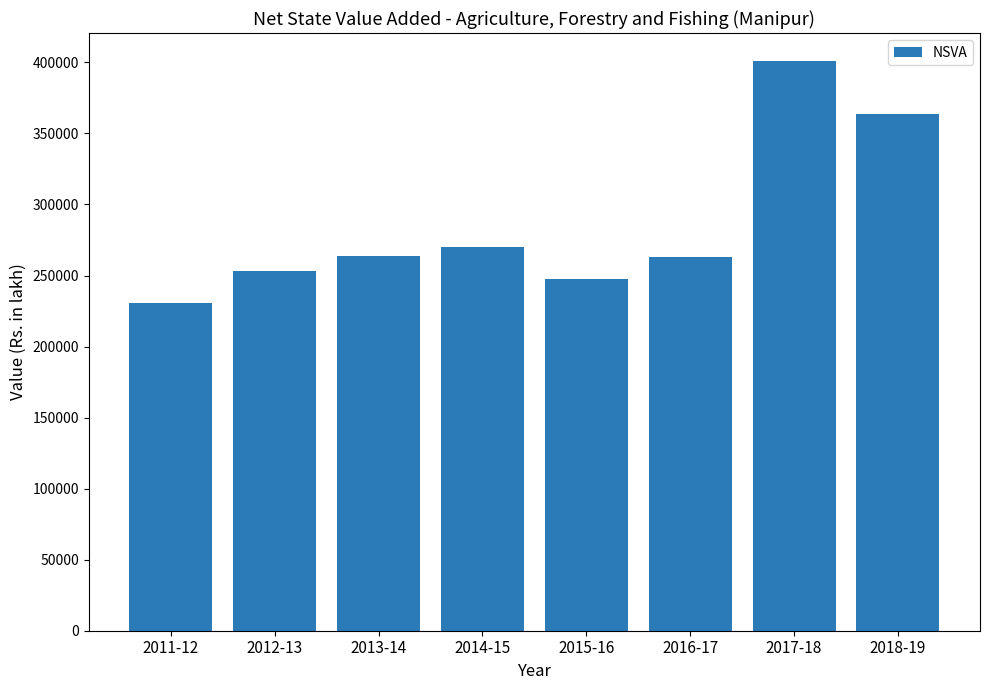

How many bars are there in total?

8